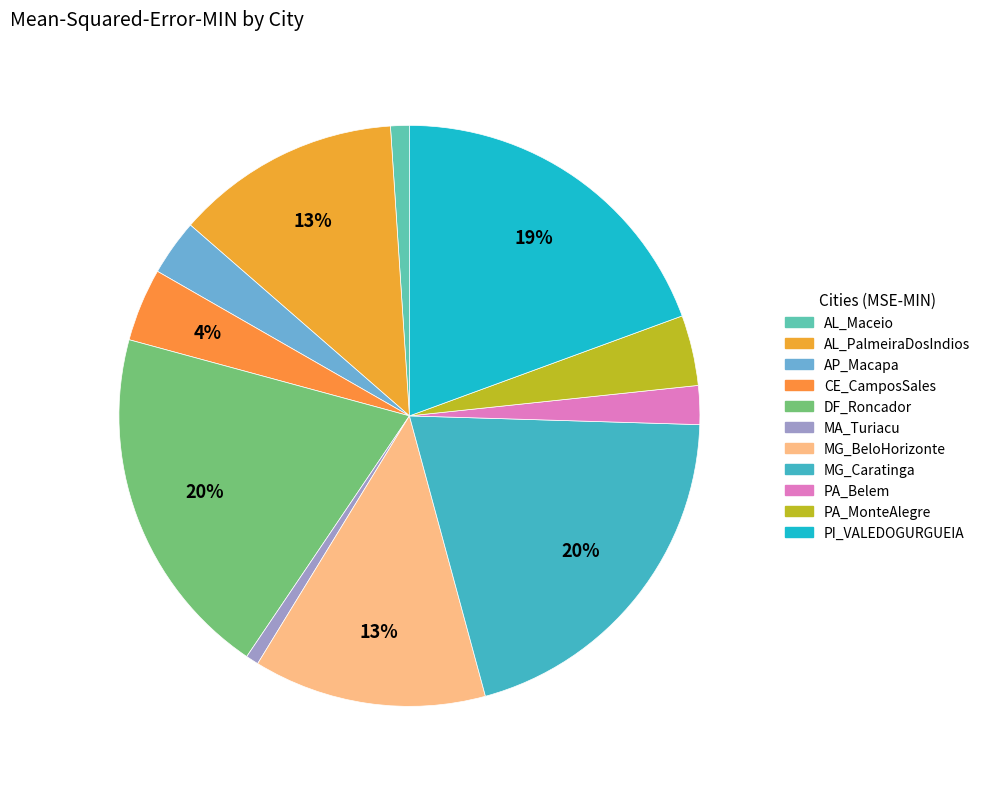

How many segments does this pie chart have?

11